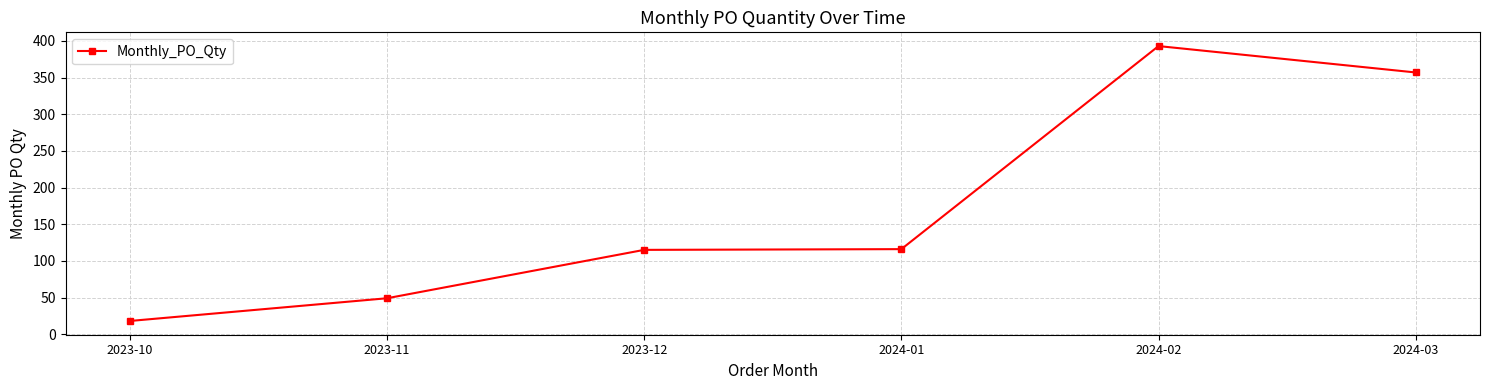

Count the number of data series in this chart.

1